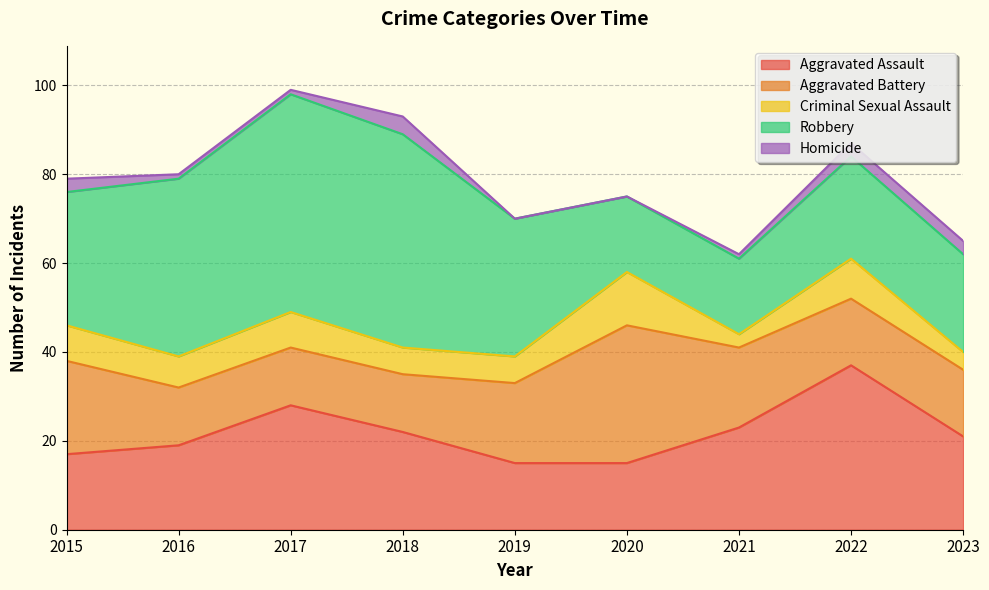

What are all the series names shown in the legend?

Aggravated Assault, Aggravated Battery, Criminal Sexual Assault, Robbery, Homicide